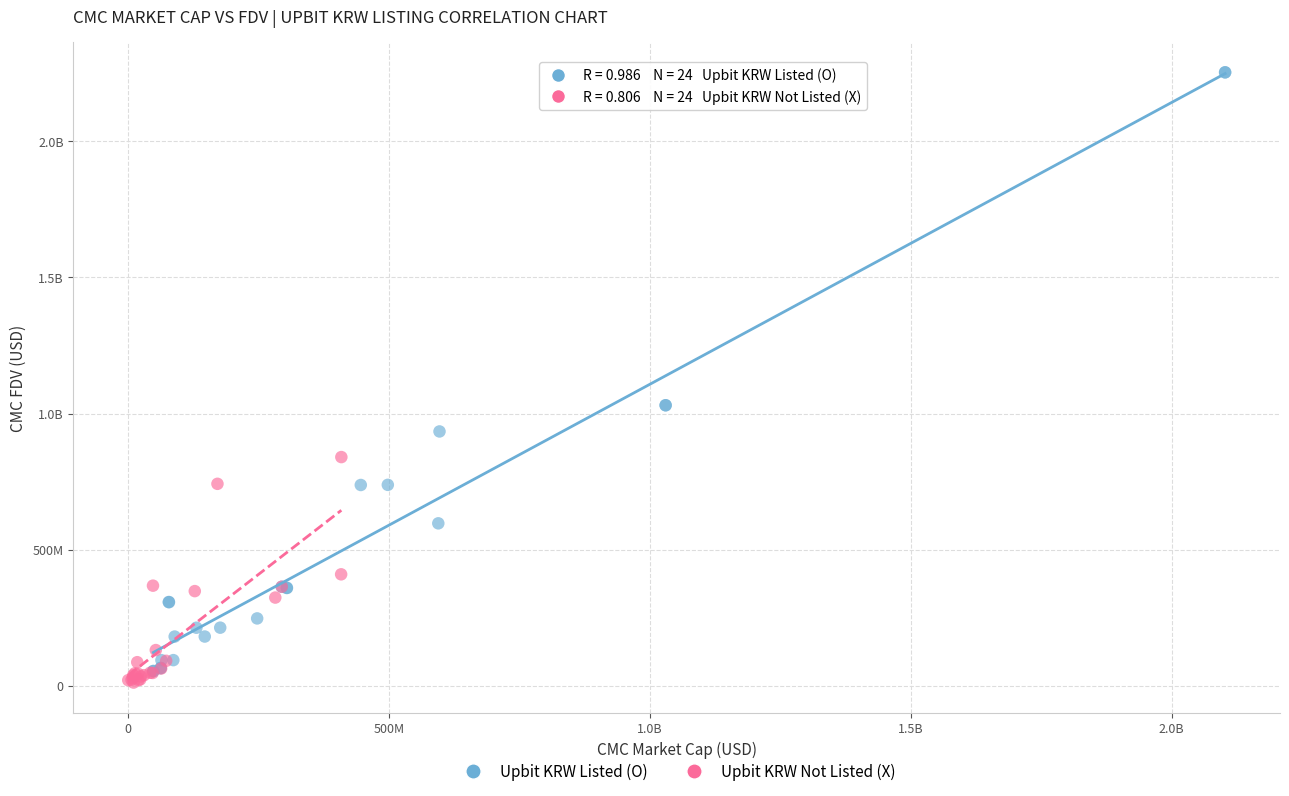

What are all the series names shown in the legend?

Upbit KRW Listed (O), Upbit KRW Not Listed (X)